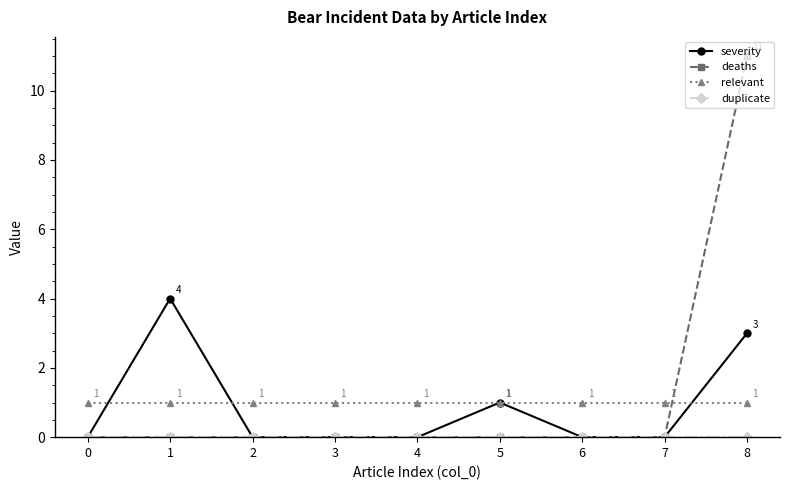

Is it true that relevant equals 1 at 6?

True